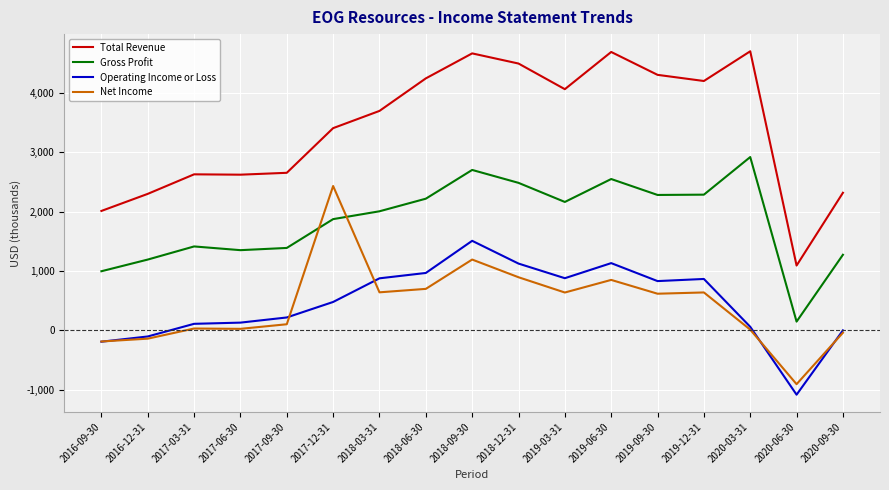

Is this an area chart (filled region under the line)?

No